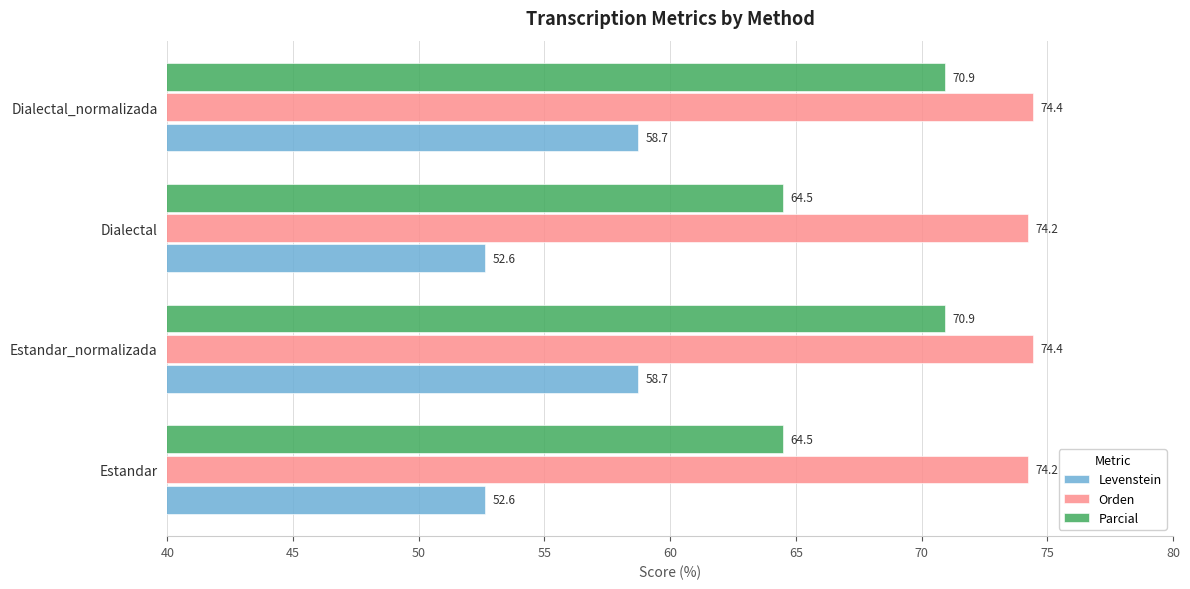

Rank the series by their average value, from highest to lowest.

Orden, Parcial, Levenstein